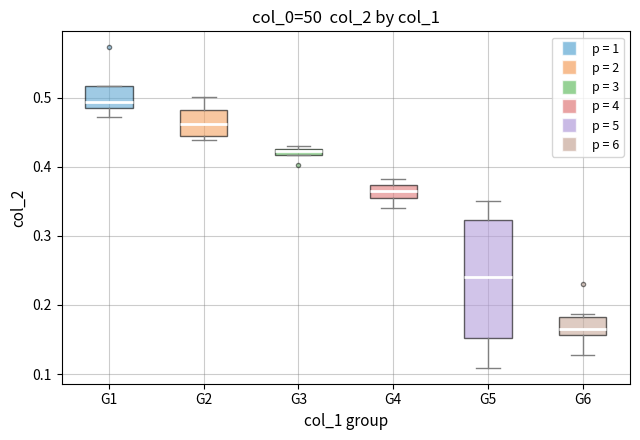

Which box's median line is the lowest?

G6